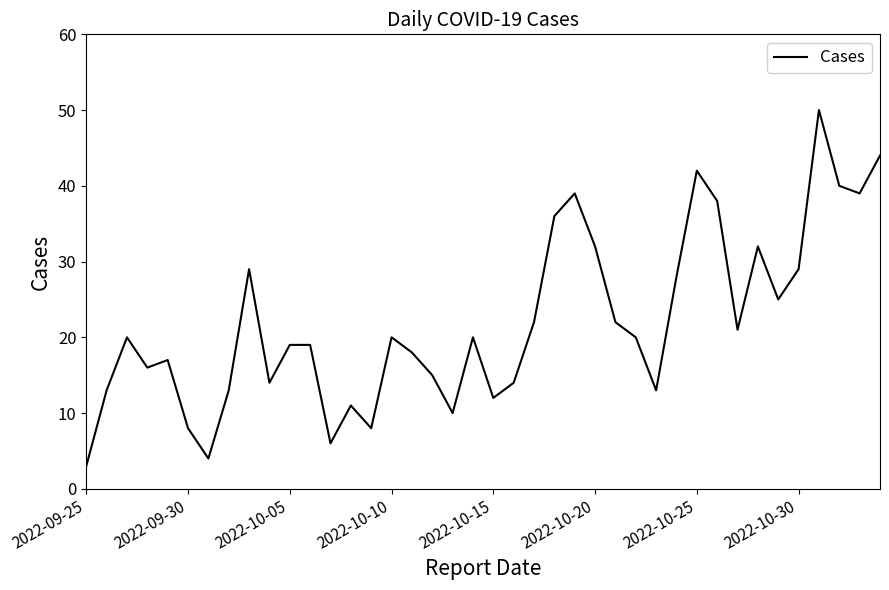

What is the smallest value displayed?

3